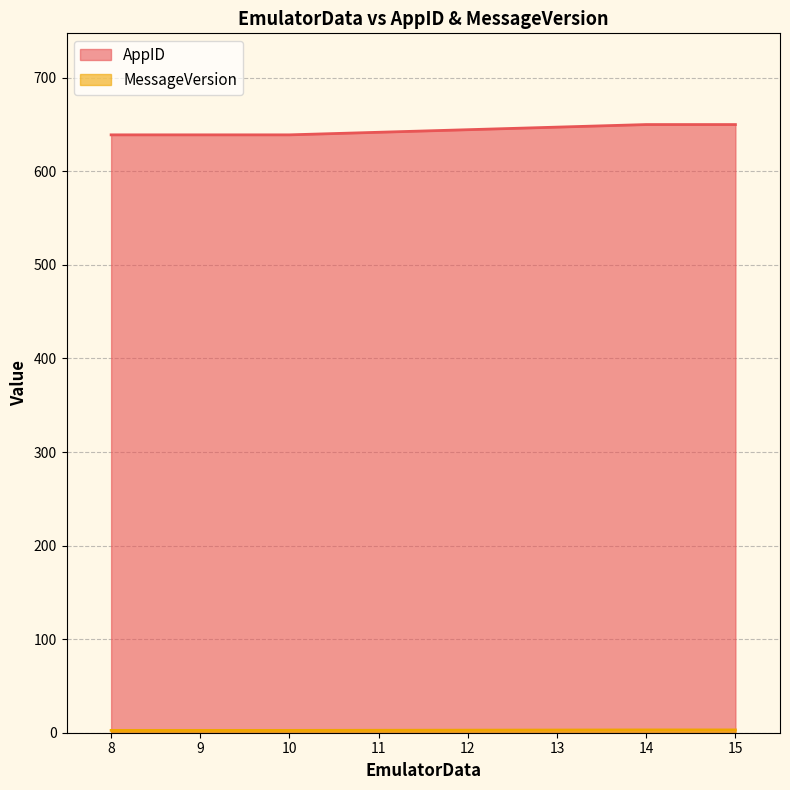

The MessageVersion series shows 2.5 at 10. True or false?

True